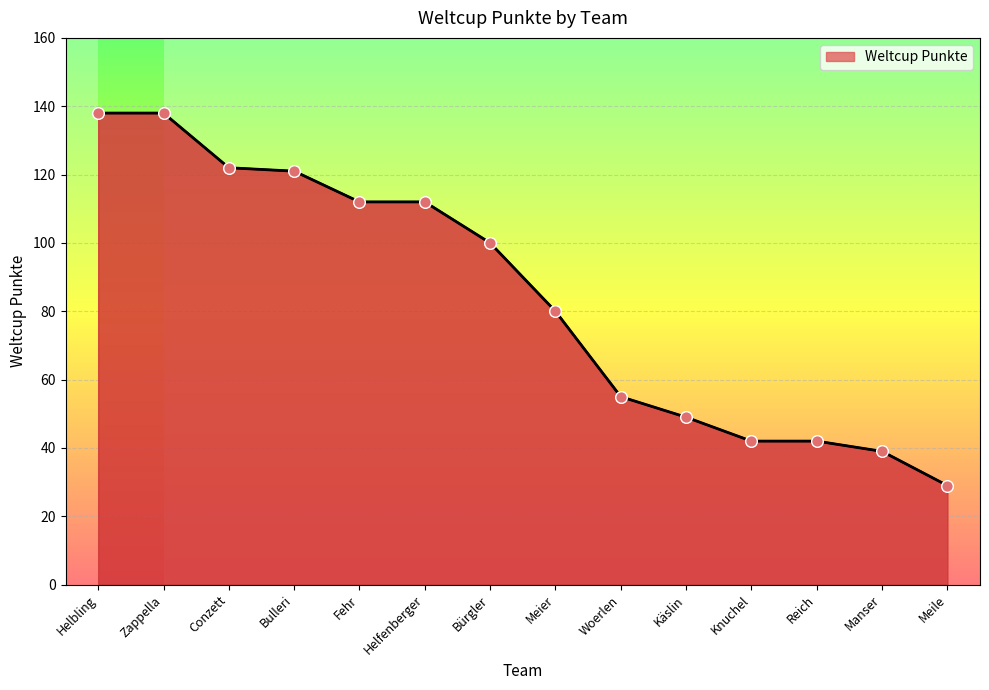

What is the change in value from Bürgler to Woerlen?

-45